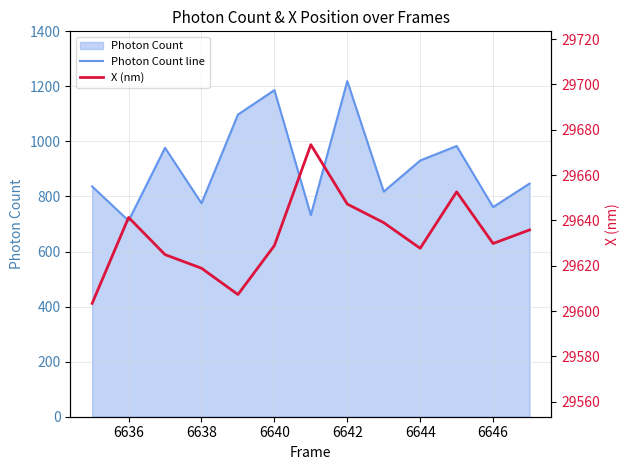

Count the number of data series in this chart.

2